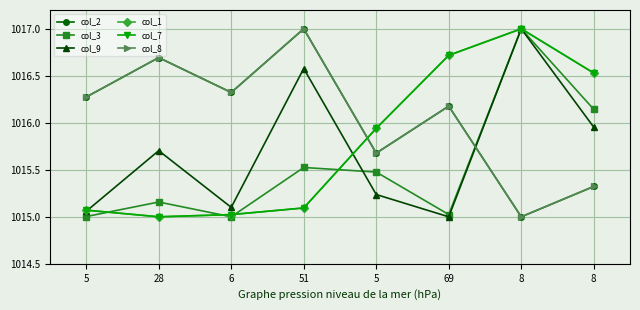

Reading right to left, list all the values displayed in this chart.

col_2: 8=1015.3	8=1015.0	69=1016.2	5=1015.7	51=1017.0	6=1016.3	28=1016.7	5=1016.3
col_3: 8=1016.1	8=1017.0	69=1015.0	5=1015.5	51=1015.5	6=1015.0	28=1015.2	5=1015.0
col_9: 8=1016.0	8=1017.0	69=1015.0	5=1015.2	51=1016.6	6=1015.1	28=1015.7	5=1015.1
col_1: 8=1016.5	8=1017.0	69=1016.7	5=1015.9	51=1015.1	6=1015.0	28=1015.0	5=1015.1
col_7: 8=1016.5	8=1017.0	69=1016.7	5=1015.9	51=1015.1	6=1015.0	28=1015.0	5=1015.1
col_8: 8=1015.3	8=1015.0	69=1016.2	5=1015.7	51=1017.0	6=1016.3	28=1016.7	5=1016.3